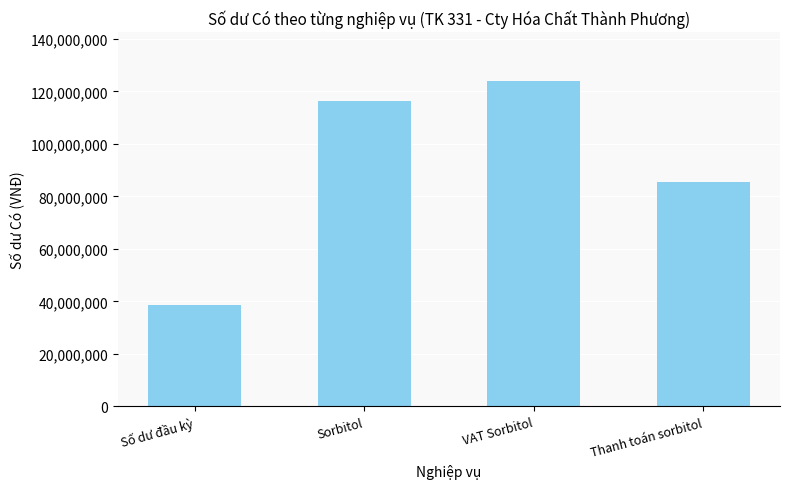

Which category has the lowest value across all series?

Số dư đầu kỳ